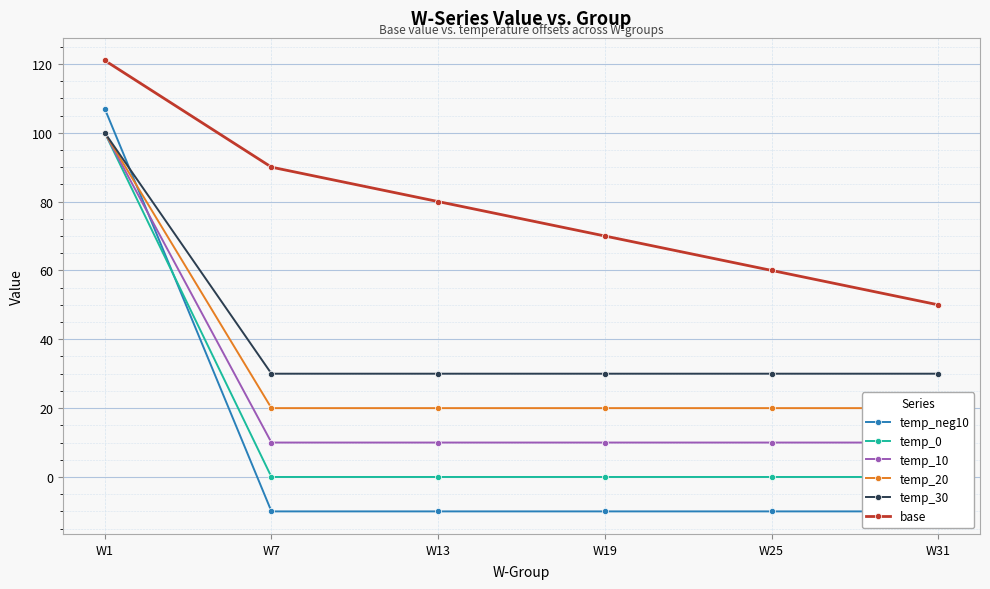

Read the temp_10 value at W31, to the nearest 10.

10